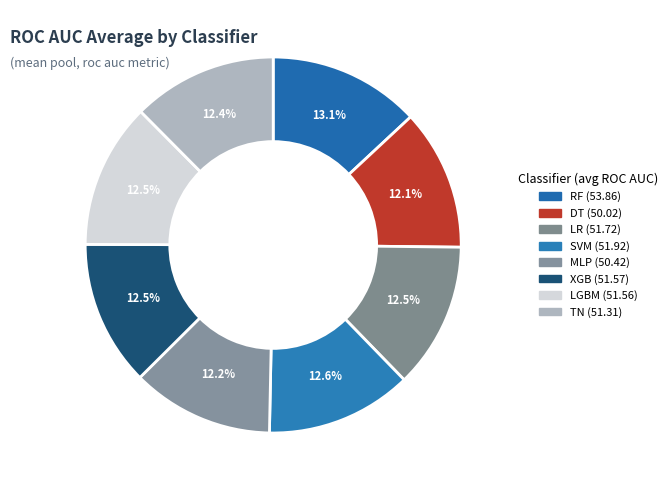

What is the largest slice in the pie chart?

RF